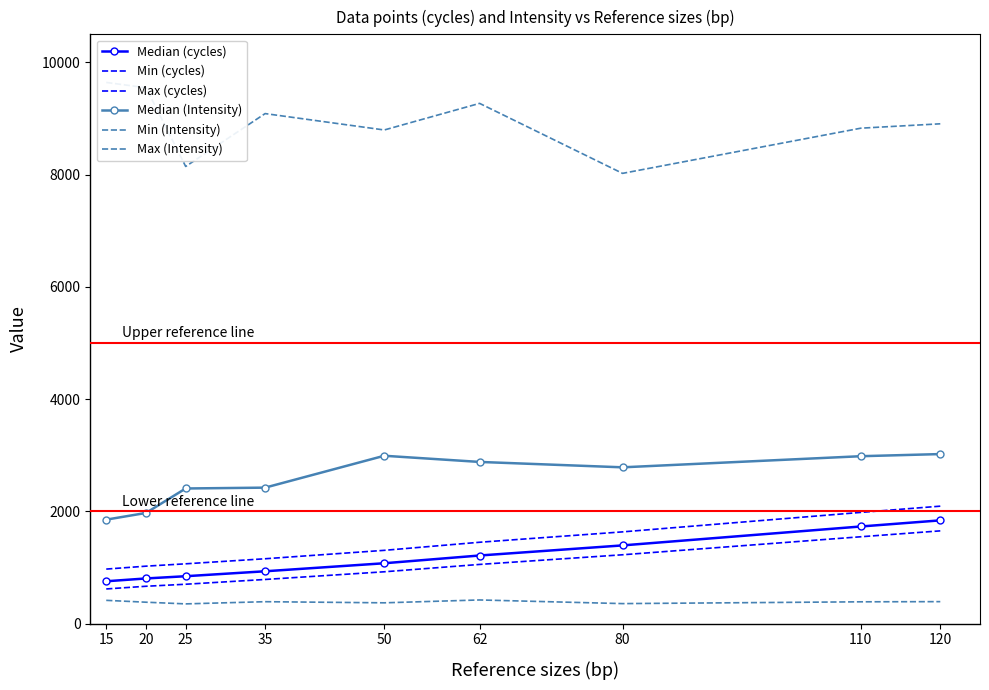

The Median (Intensity) series shows 3022 at 120. True or false?

True